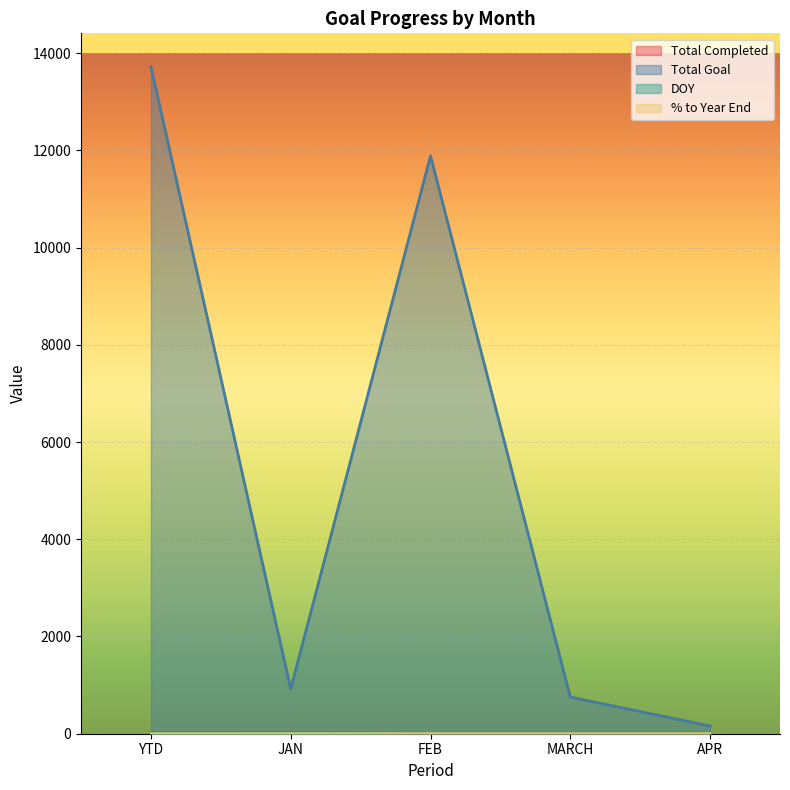

What is the difference between the Total Goal values at YTD and APR?

13562.0